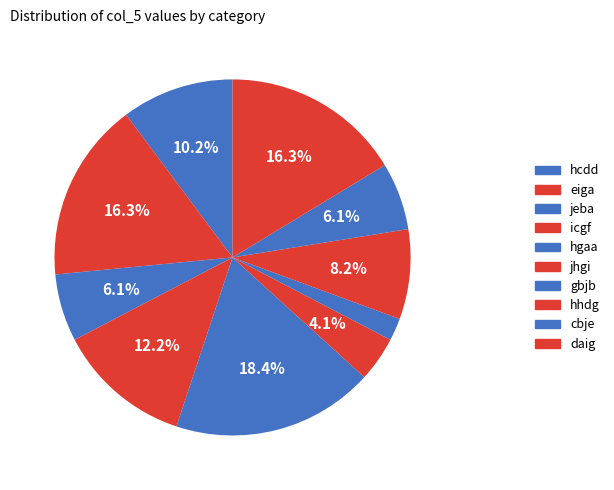

Count the number of slices in the pie.

10